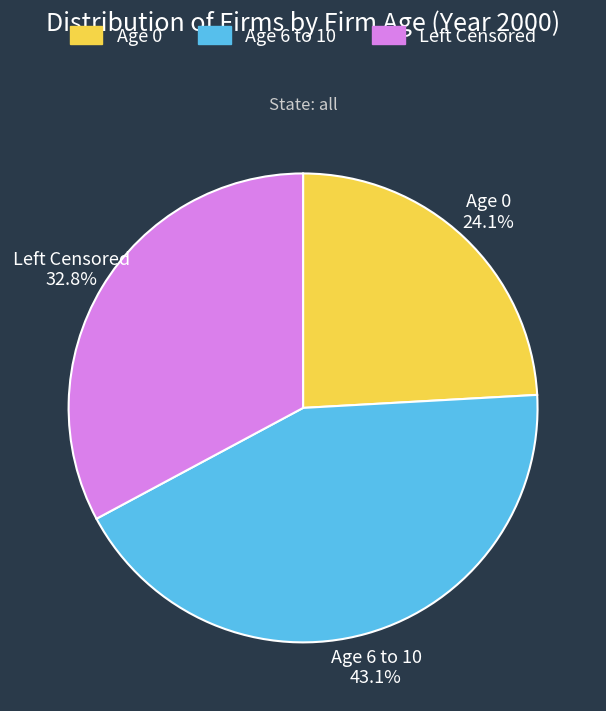

Is there a majority slice in this chart?

No